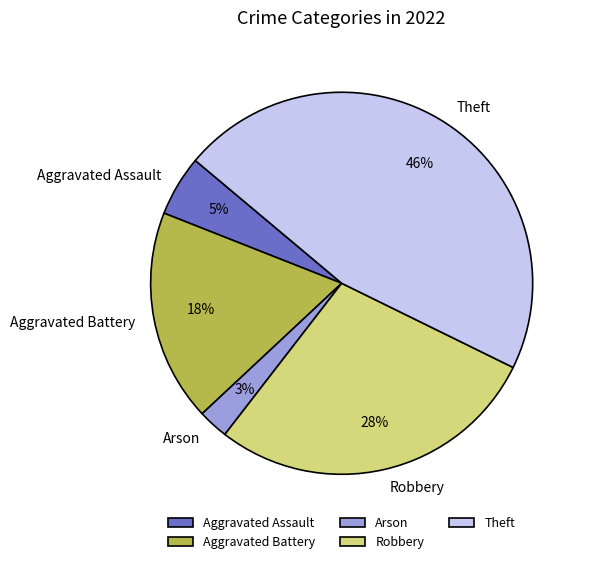

To the nearest percent, what is the combined percentage of Arson and Theft?

49%